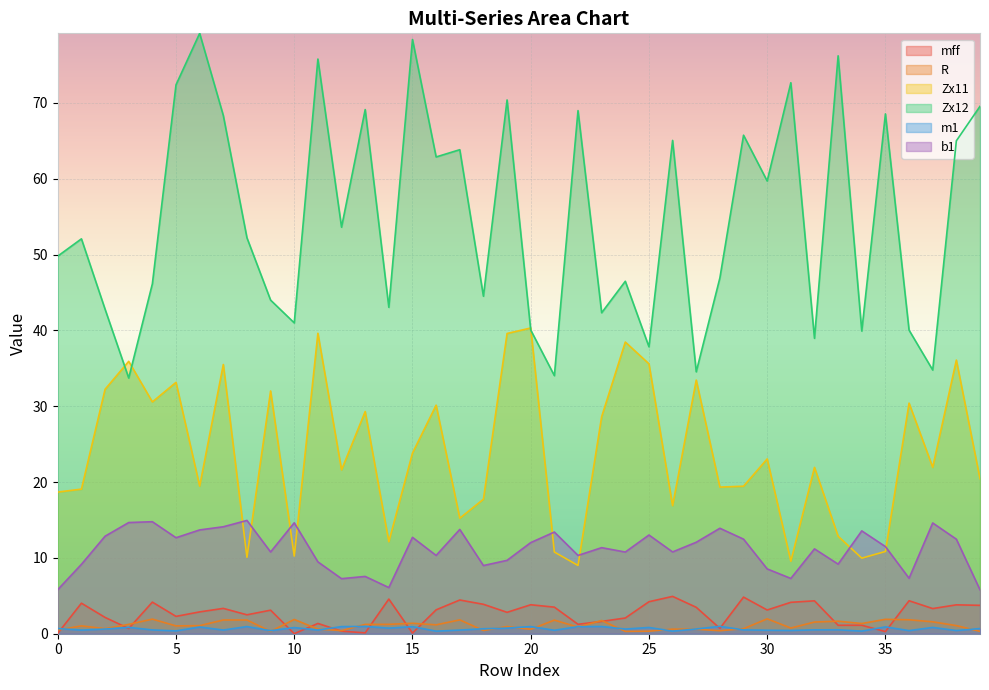

How many categories are shown in the chart?

40